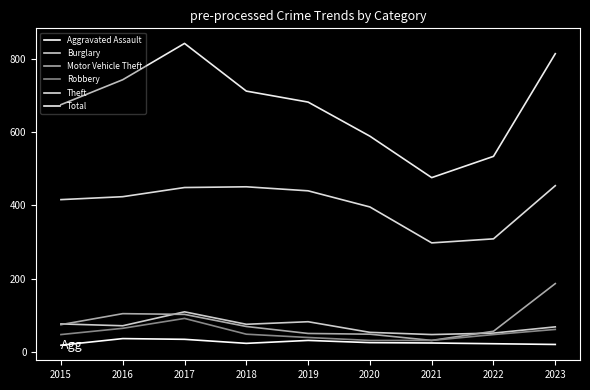

What are all the series names shown in the legend?

Aggravated Assault, Burglary, Motor Vehicle Theft, Robbery, Theft, Total